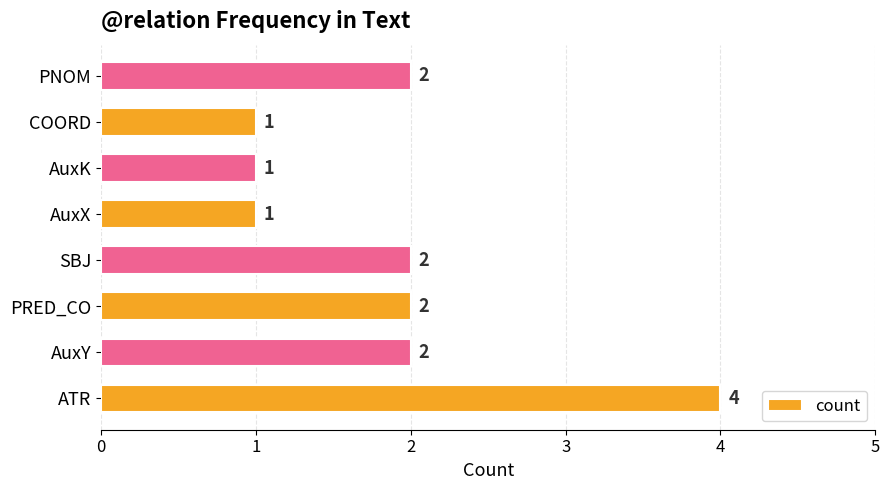

How many values are between 1 and 2?

7